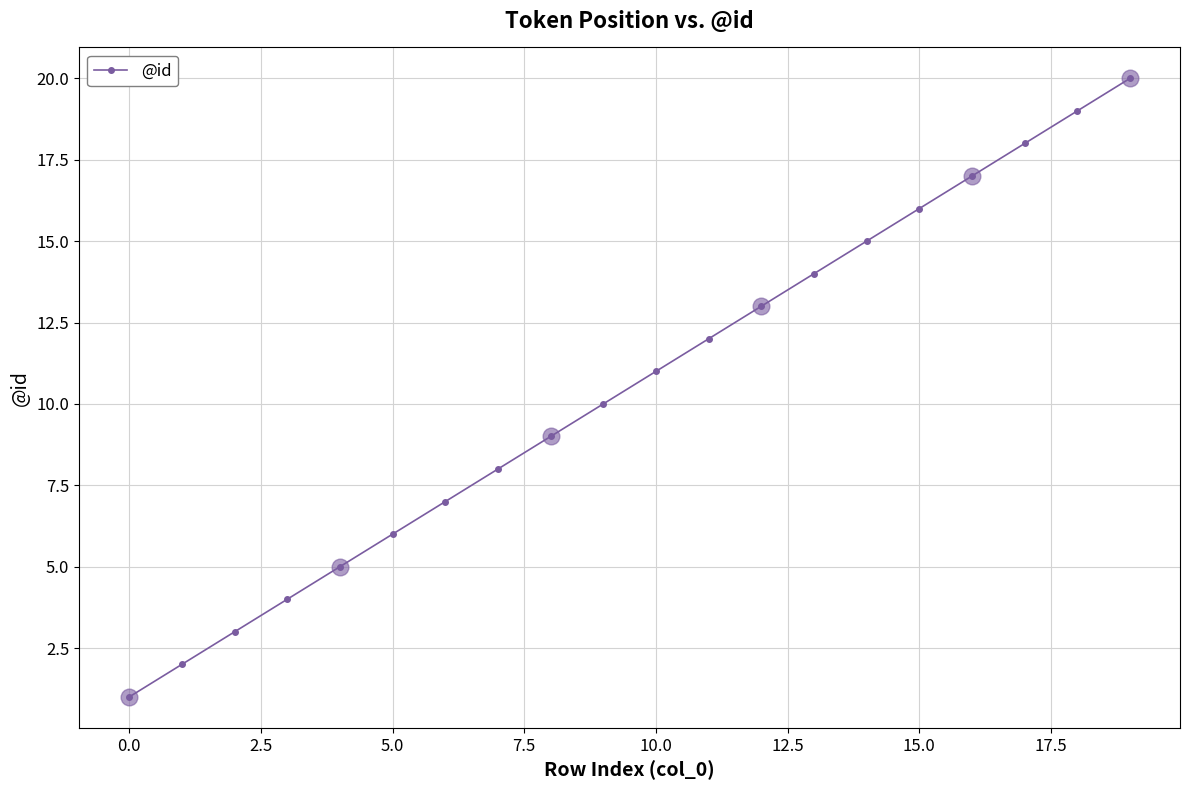

True or false: there are more than 0 points higher than both neighbors.

False